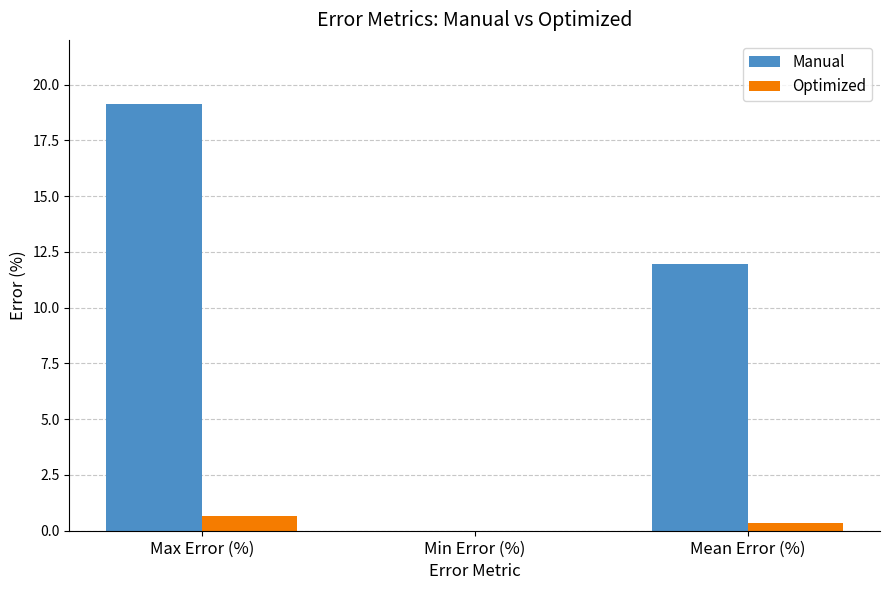

Read the Manual value at Max Error (%).

19.1